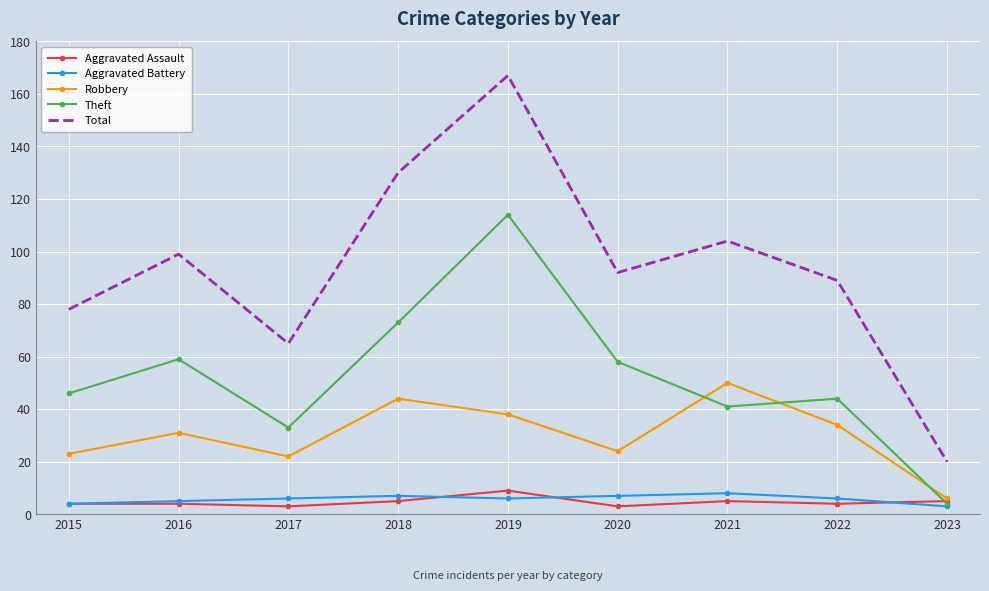

Reading right to left, what are all the values shown in this chart?

Aggravated Assault: 2023=5	2022=4	2021=5	2020=3	2019=9	2018=5	2017=3	2016=4	2015=4
Aggravated Battery: 2023=3	2022=6	2021=8	2020=7	2019=6	2018=7	2017=6	2016=5	2015=4
Robbery: 2023=6	2022=34	2021=50	2020=24	2019=38	2018=44	2017=22	2016=31	2015=23
Theft: 2023=4	2022=44	2021=41	2020=58	2019=114	2018=73	2017=33	2016=59	2015=46
Total: 2023=20	2022=89	2021=104	2020=92	2019=167	2018=130	2017=65	2016=99	2015=78